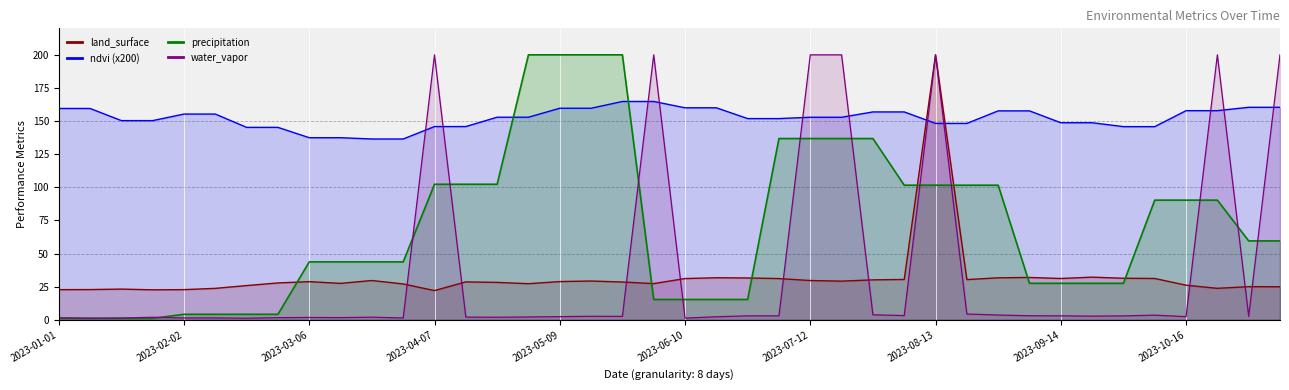

What is the difference between the ndvi values at 2023-02-02 and 2023-06-18?

4.7